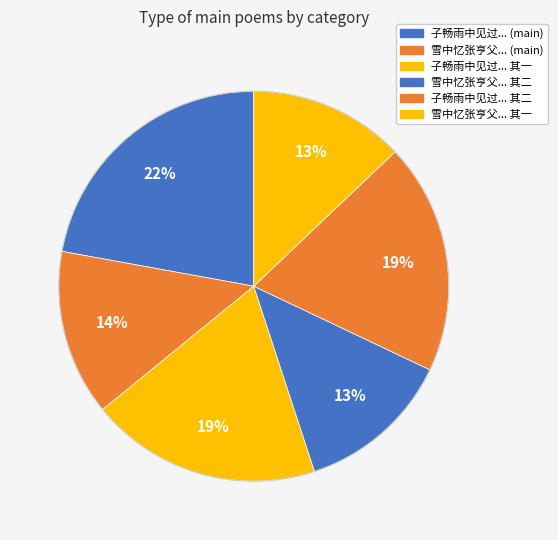

Which category has the smallest portion of the pie?

雪中忆张亨父次宾之韵复用韵写怀 其一